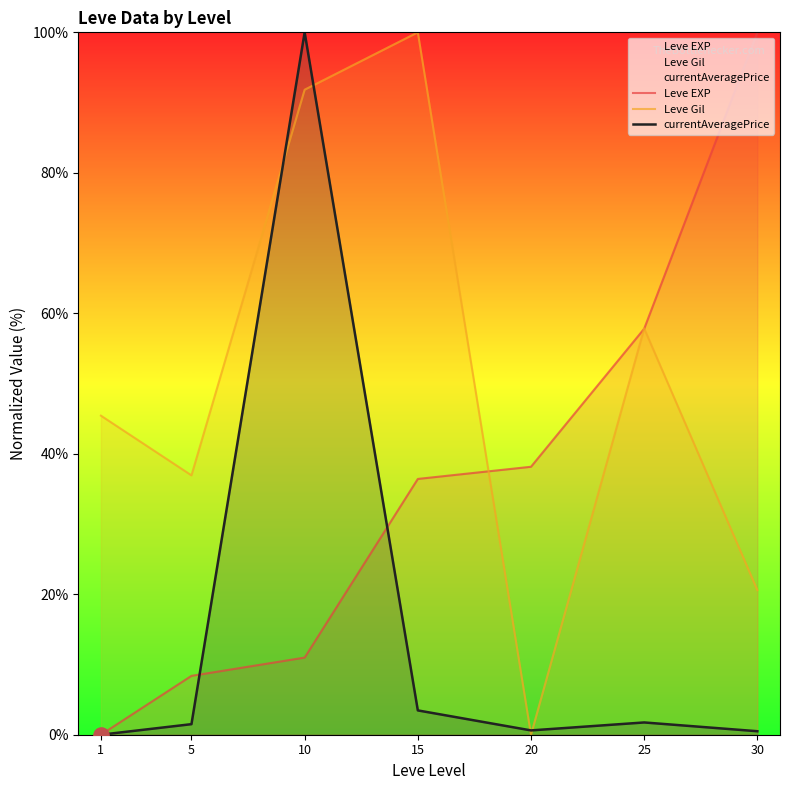

Which series has the largest Y range (max minus min)?

Leve EXP